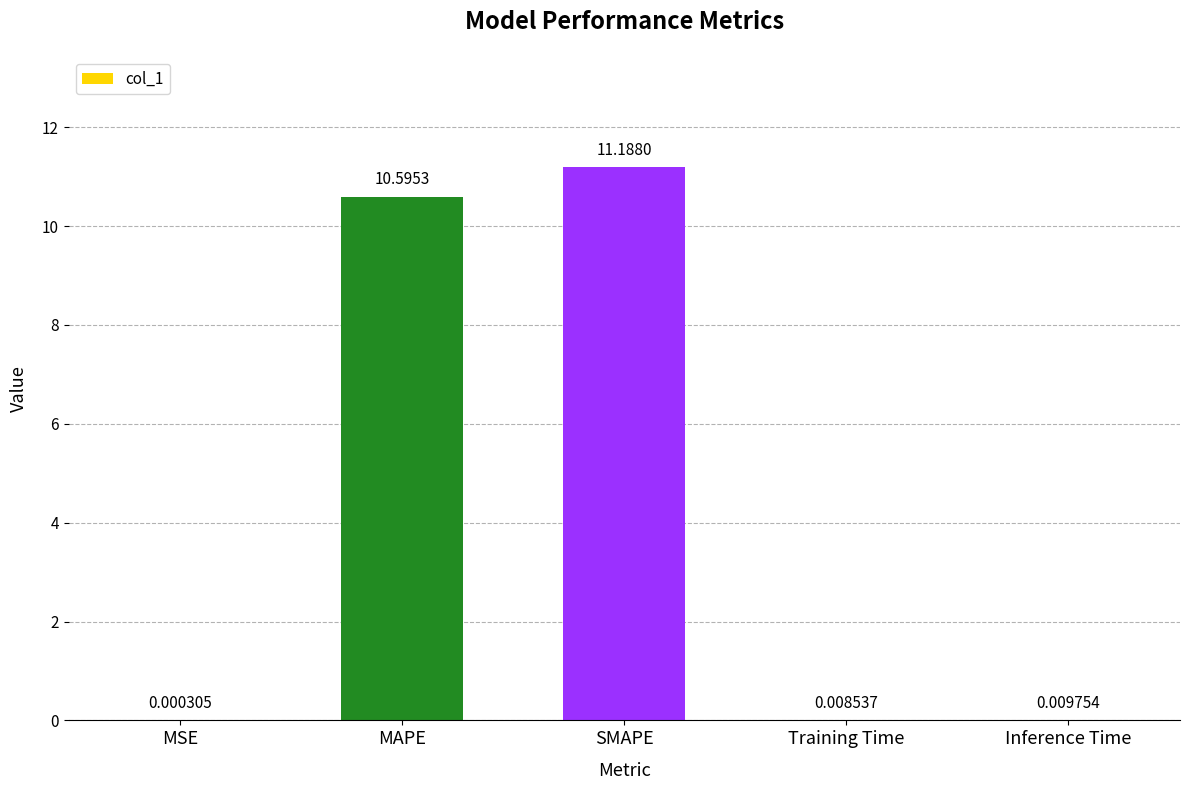

What is the sum of the values at Training Time and SMAPE?

11.2